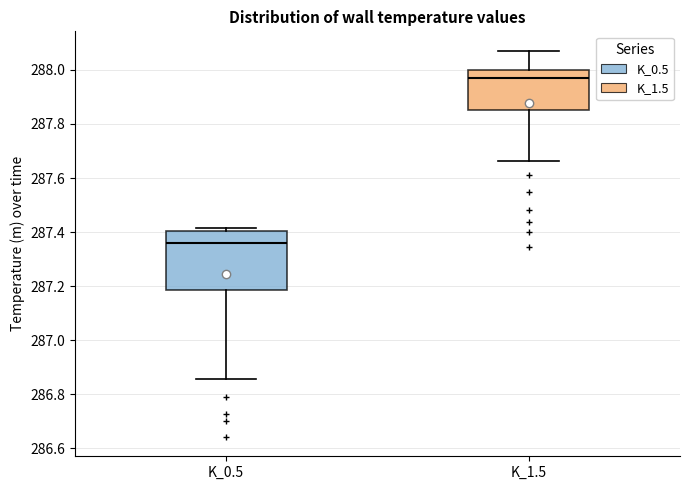

Where does the median line of the box for K_1.5 sit on the y-axis? The values are not printed on the chart, so give them approximately, as read against the axis.

287.98